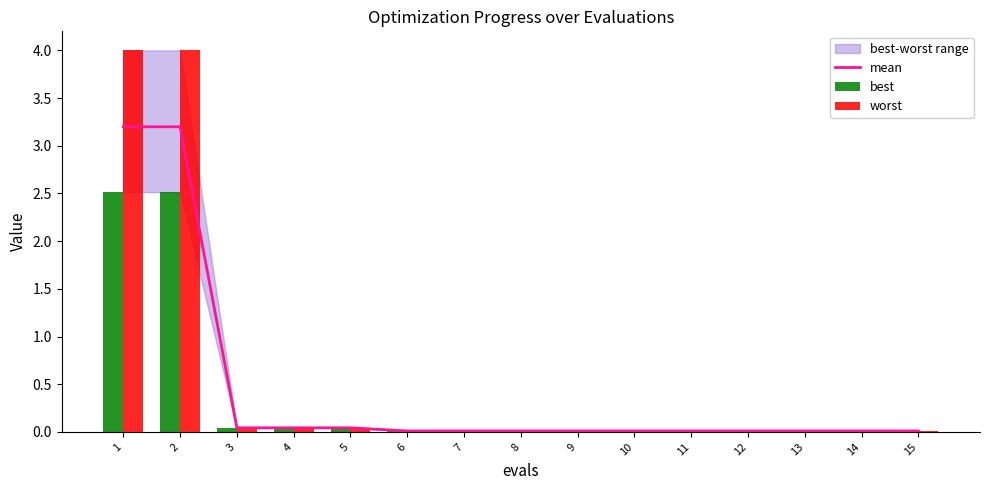

Is the value of best at 10 greater than the value of worst at 11?

No